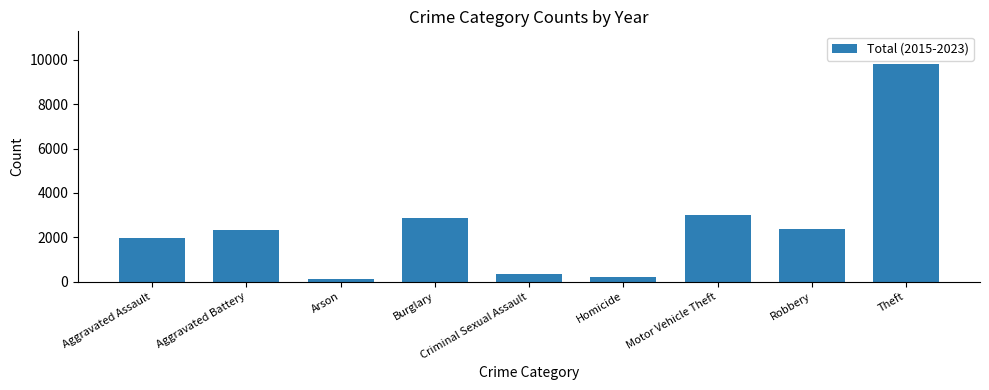

What is the label of the 8th bar from the right?

Aggravated Battery